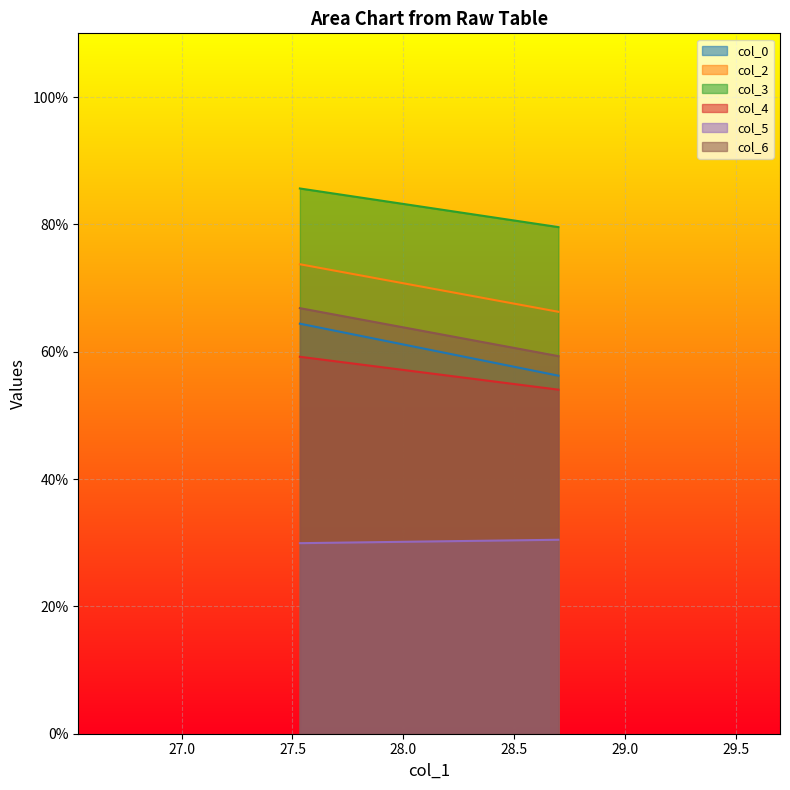

Between 27.53333333 and 28.7, which series saw the biggest shift?

col_0